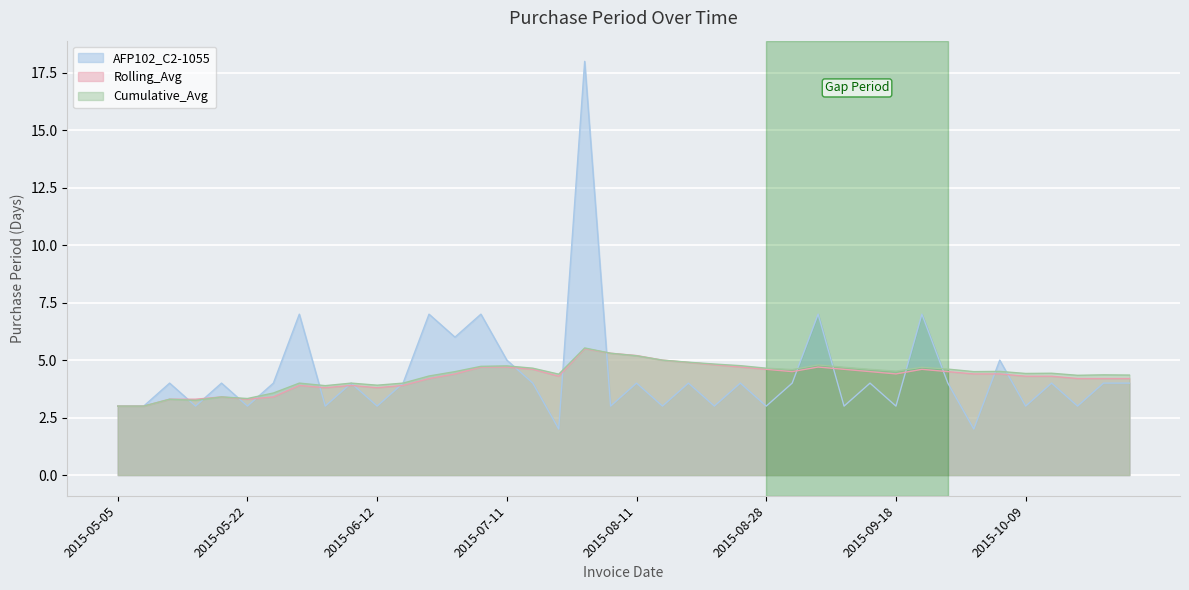

How many values in the AFP102_C2-1055 series are below 4?

16